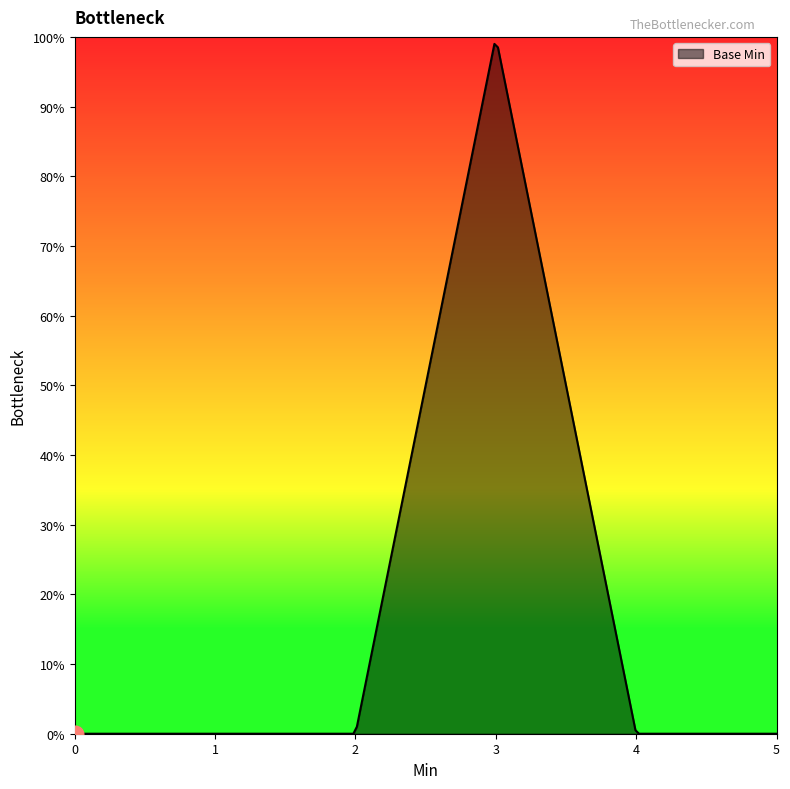

True or false: the data has more than 2 interior local peaks.

False